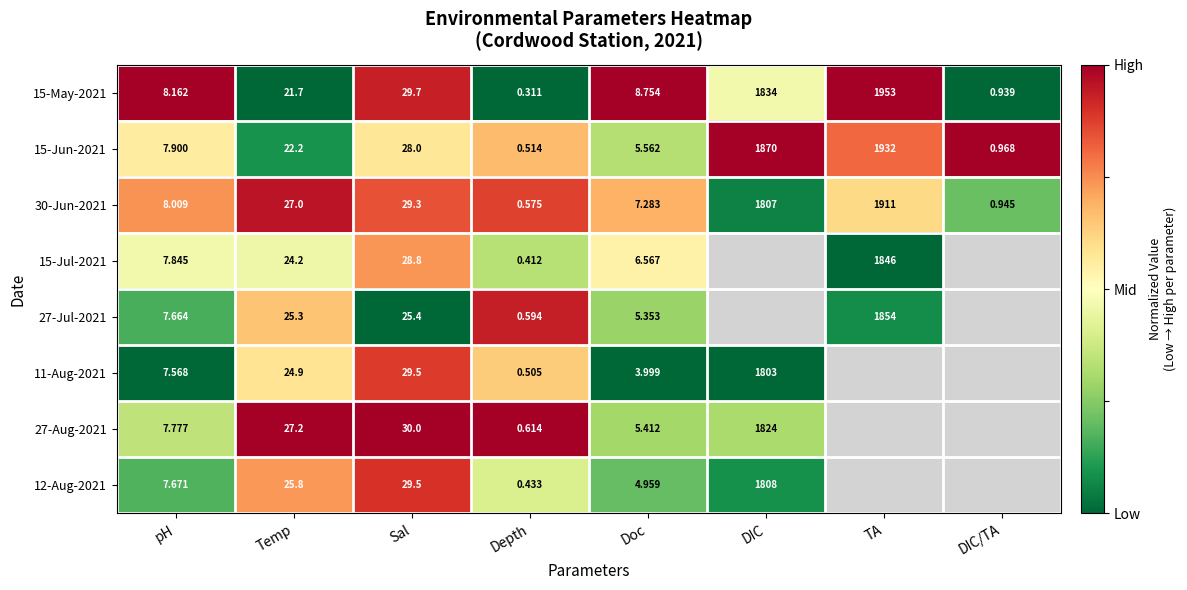

Where does the 15-Jun-2021 series first go above 22?

Temp